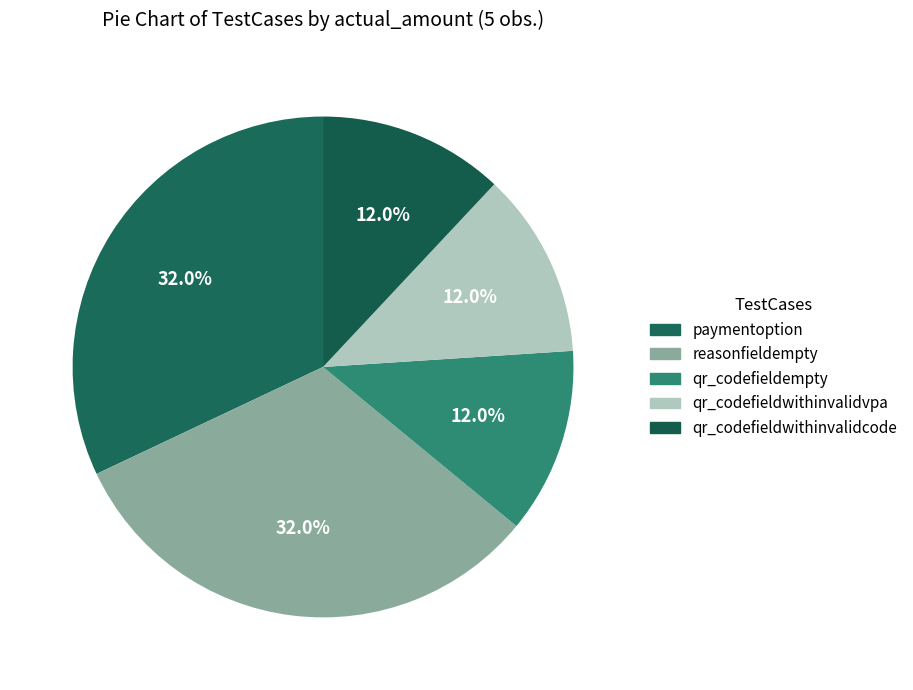

Rank the categories by value from lowest to highest.

qr_codefieldempty, qr_codefieldwithinvalidvpa, qr_codefieldwithinvalidcode, paymentoption, reasonfieldempty